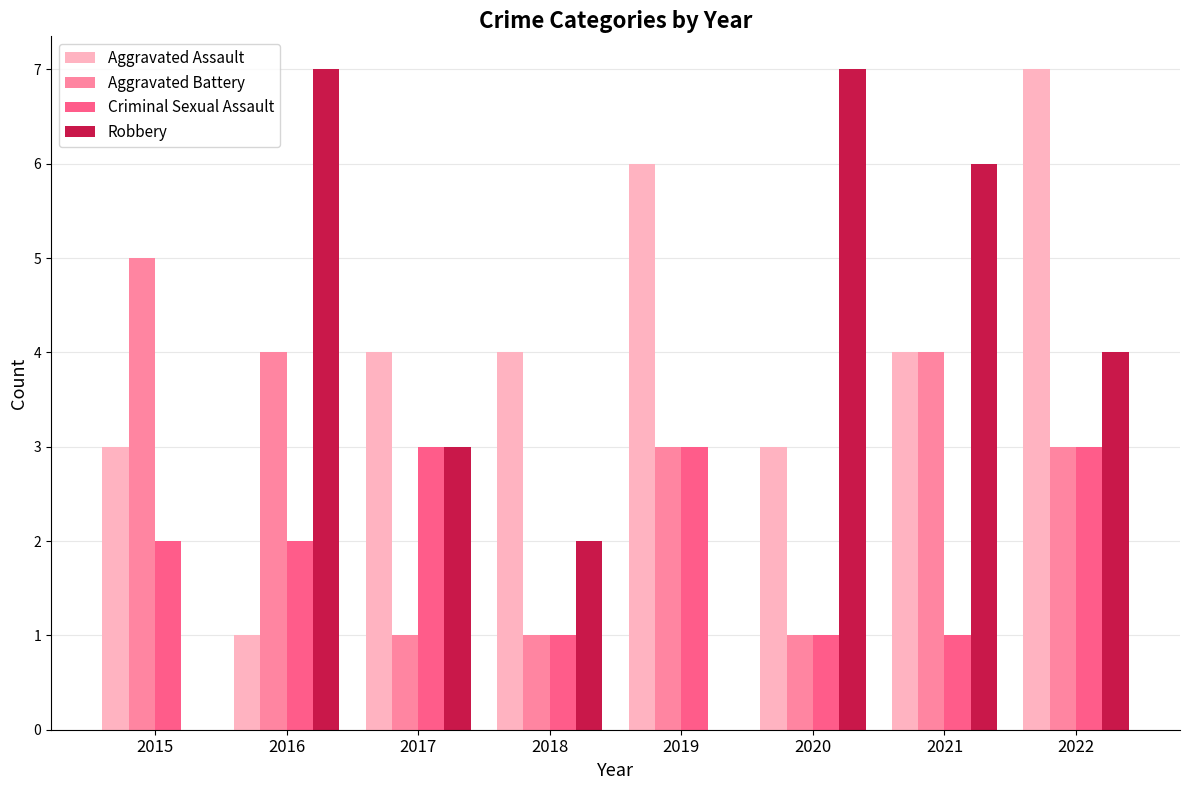

What are all the series names shown in the legend?

Aggravated Assault, Aggravated Battery, Criminal Sexual Assault, Robbery